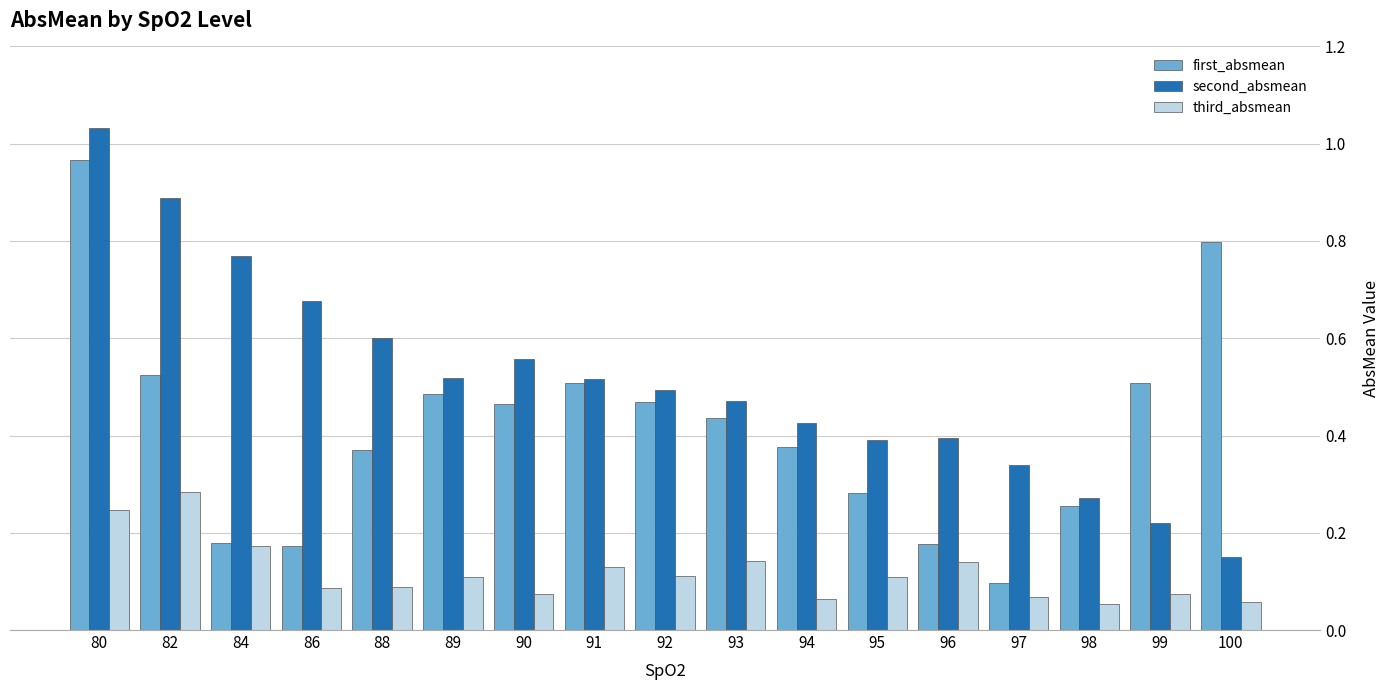

What is the sum of all first_absmean values?

7.1